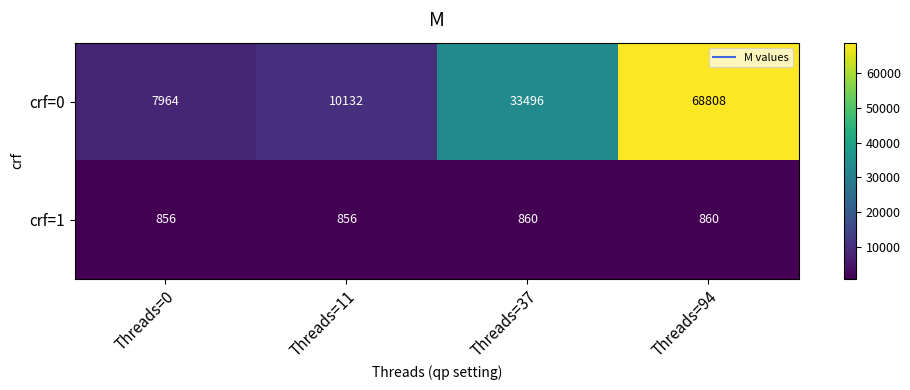

At which label is crf=0 closest to 38386?

Threads=37